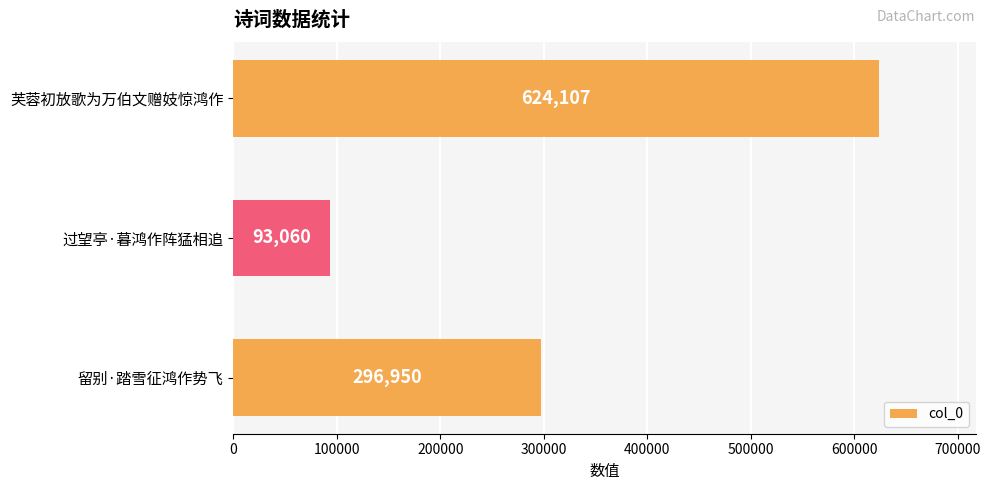

The chart shows a value of 296950 at 留别·踏雪征鸿作势飞. True or false?

True